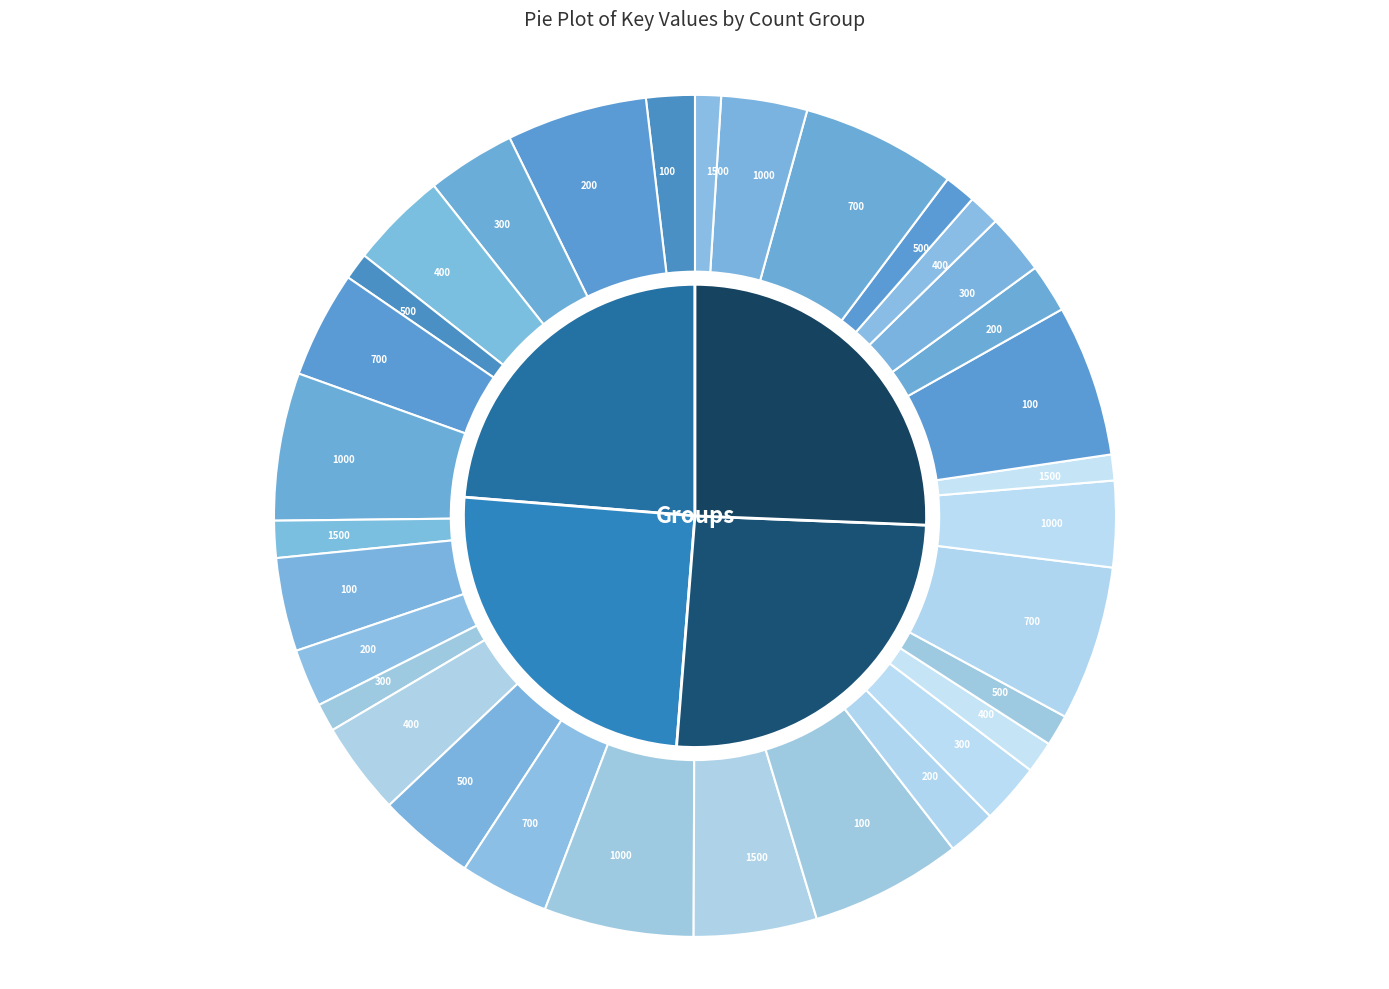

Which slice is the smallest?

1500